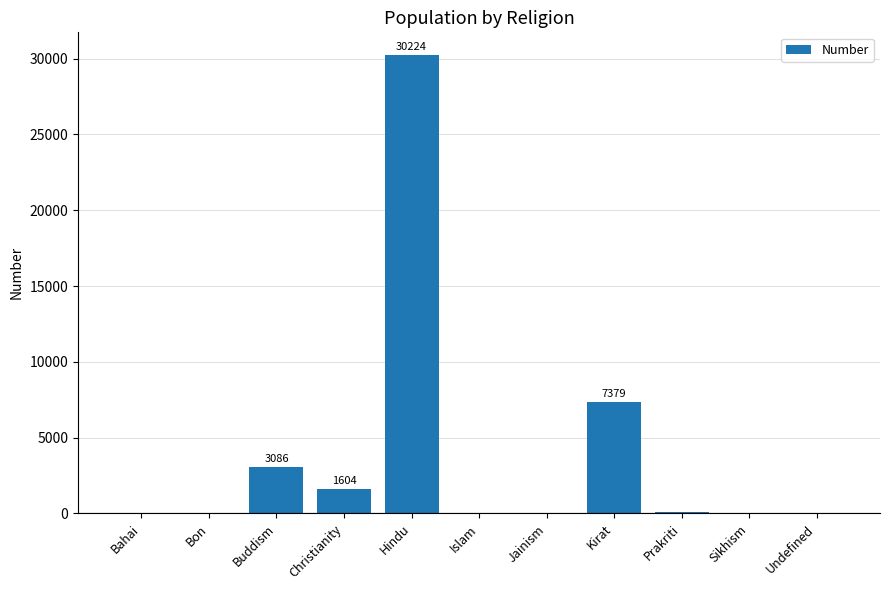

Count the number of data series in this chart.

1